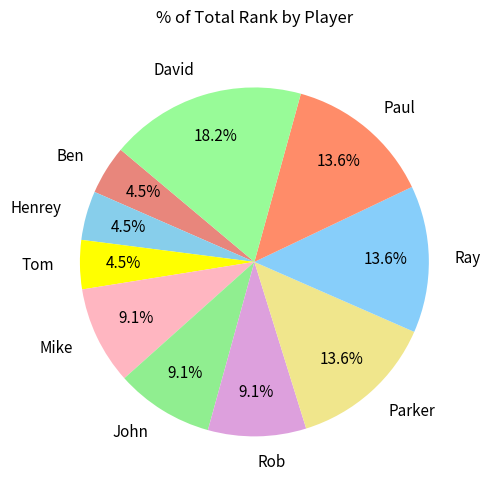

To the nearest percent, what is the difference between the Mike and David slice percentages?

9%